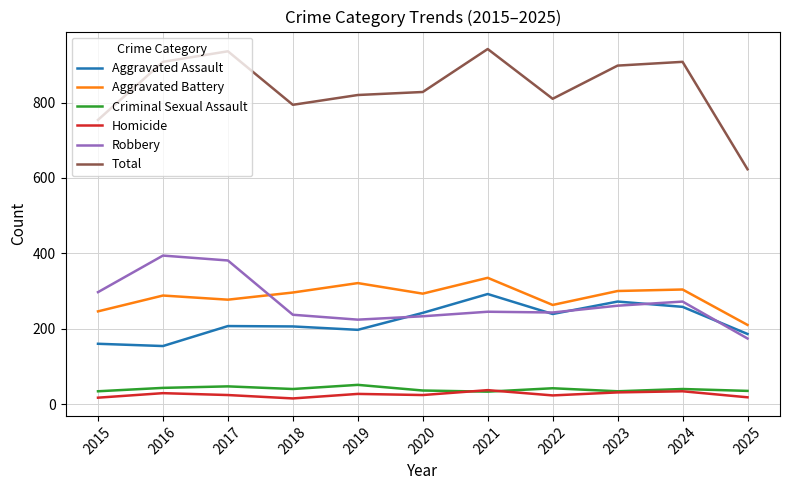

True or false: Criminal Sexual Assault and Aggravated Assault cross at least once.

False